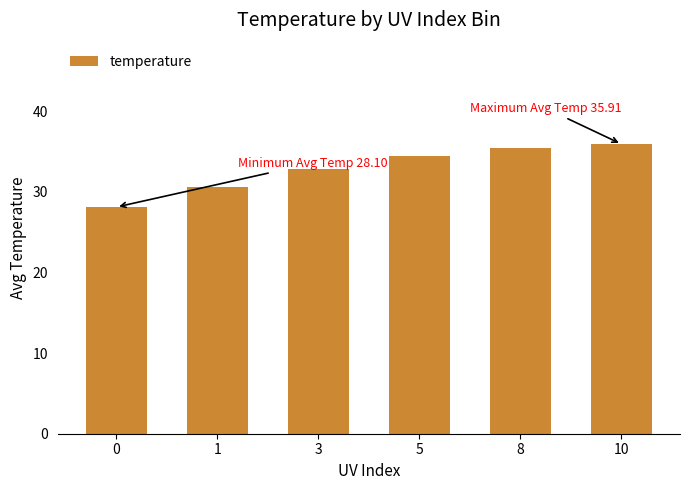

How many data points does each series have?

6